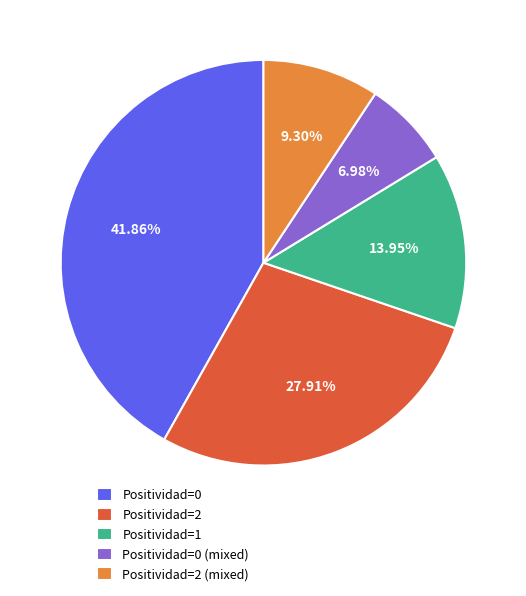

Does Positividad=2 (mixed) account for over 50% of the chart?

No